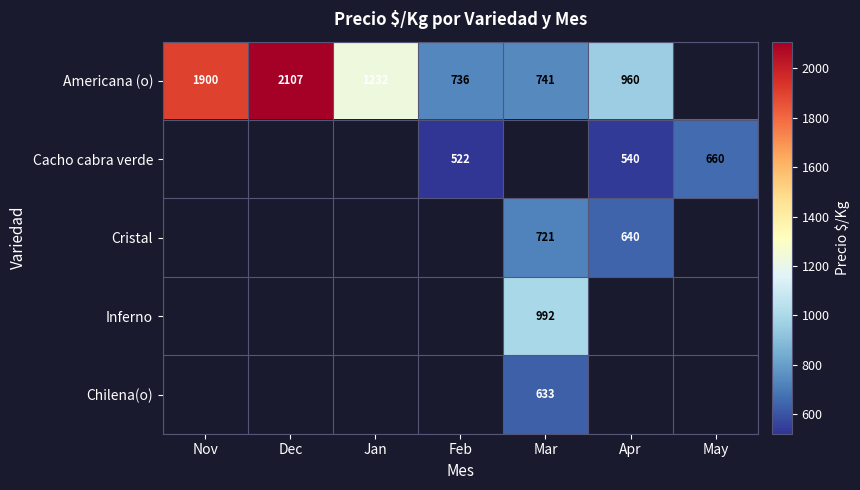

The value of Americana (o) at Mar is 1281. True or false?

False